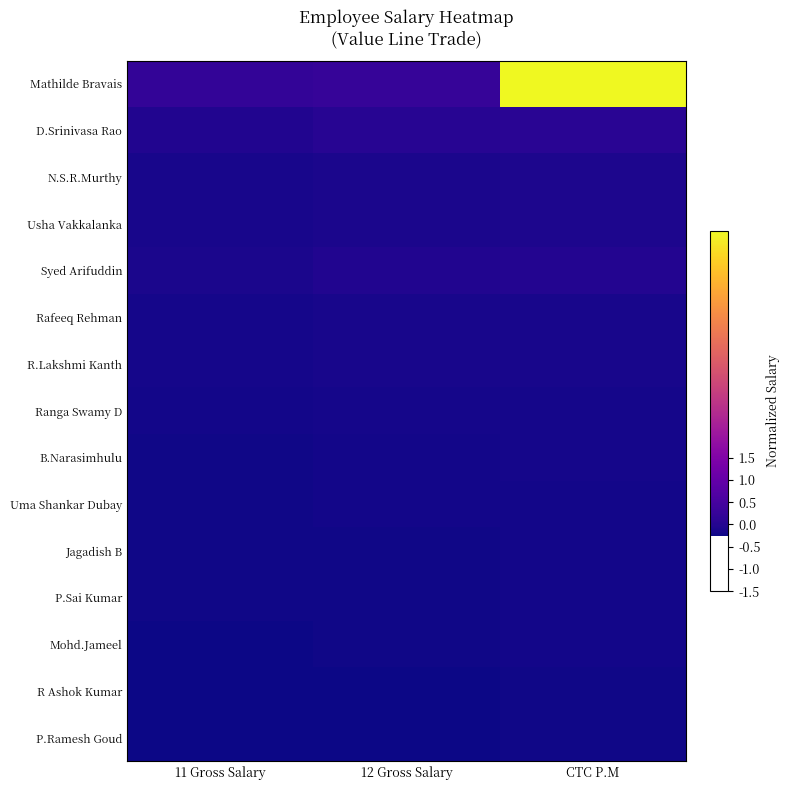

Which label corresponds to the largest value in the chart?

CTC P.M